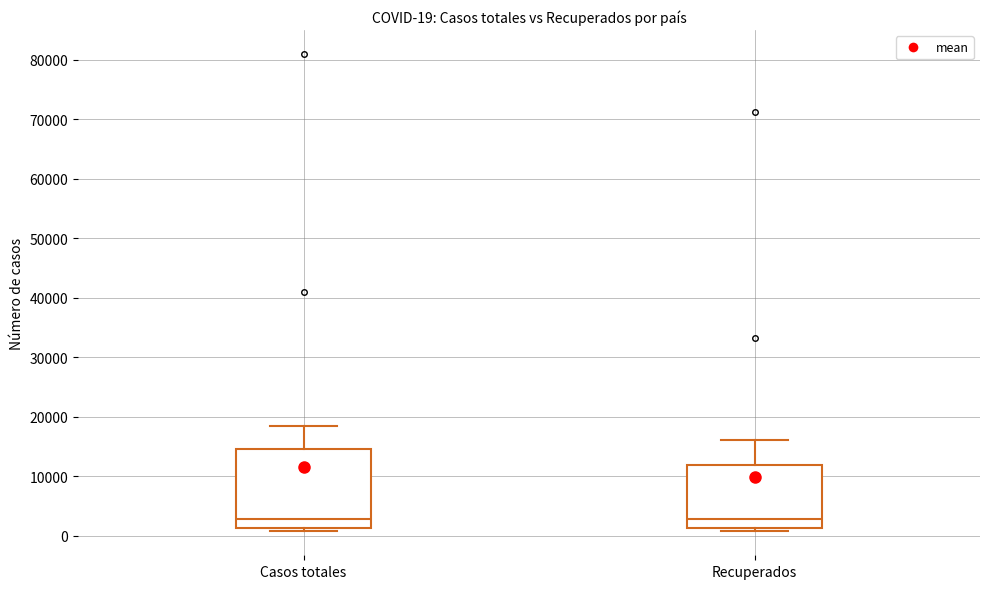

Comparing the boxes themselves (not the whiskers), which one is the tallest?

Casos totales